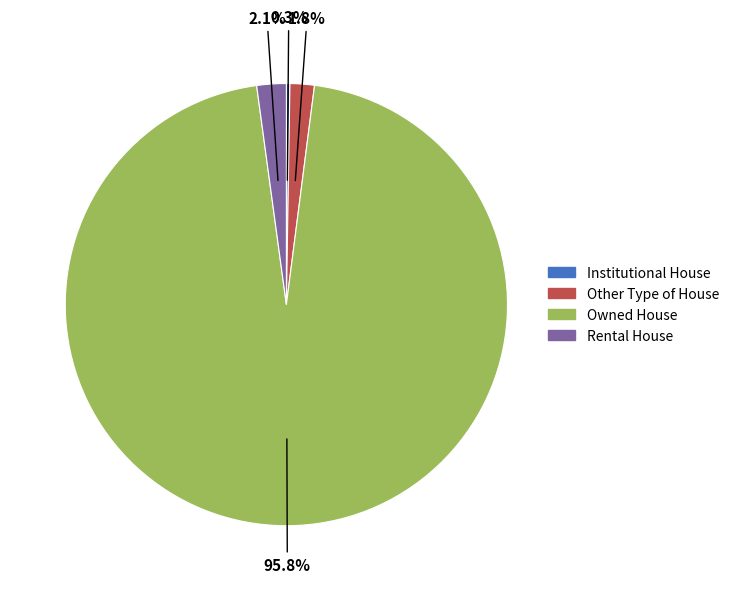

Is there a majority slice in this chart?

Yes